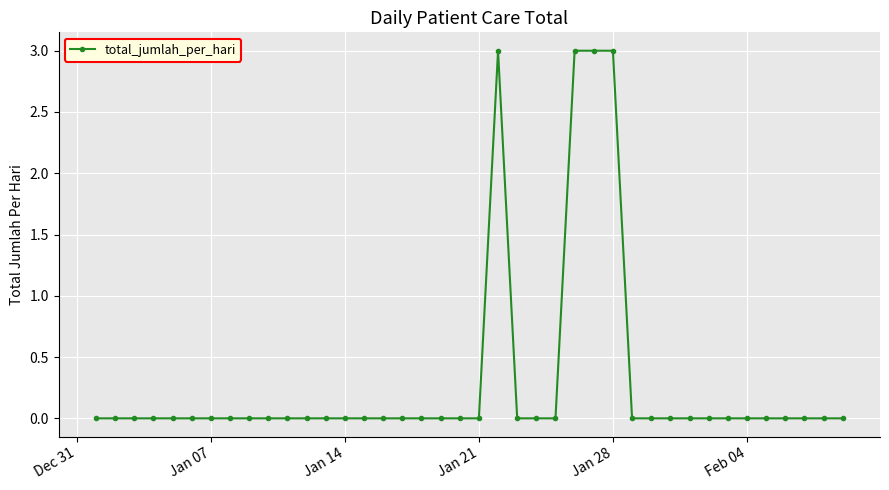

What is the sum of all values?

12